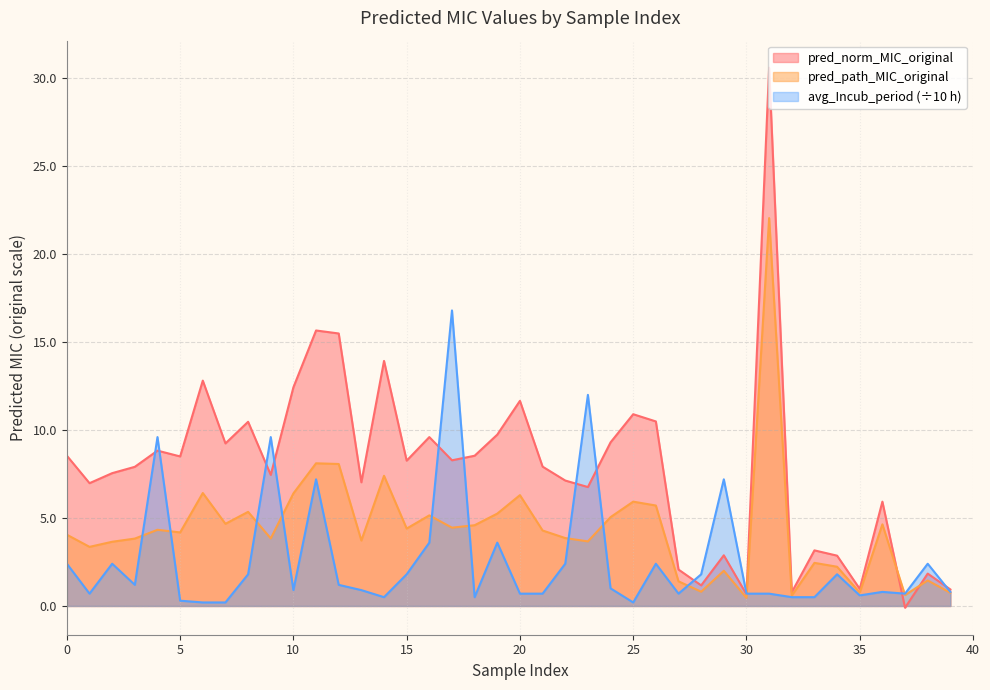

What is the sum of all pred_path_MIC_original values?

176.2